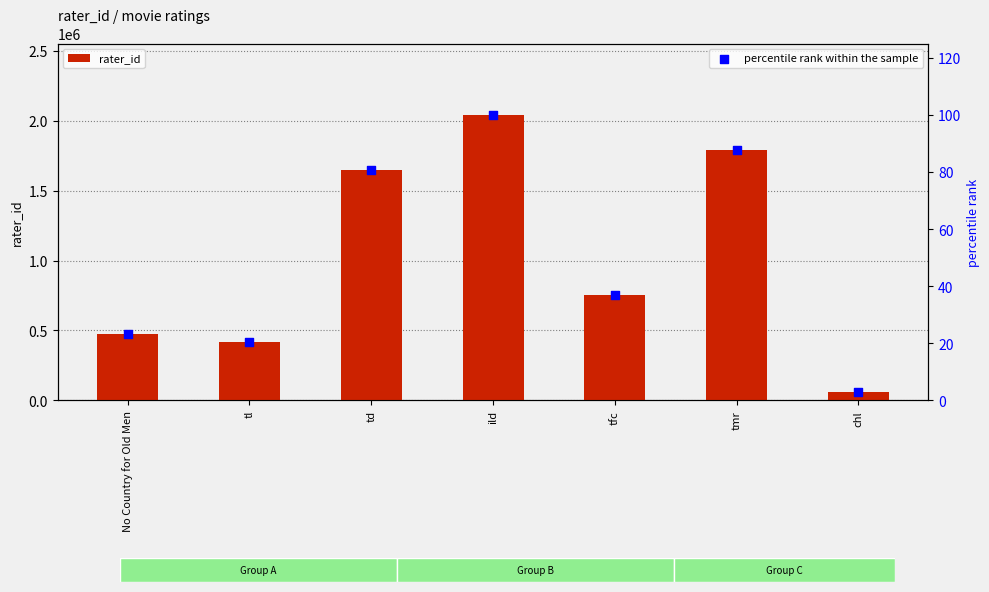

Which series reaches the minimum Y coordinate?

percentile rank within the sample